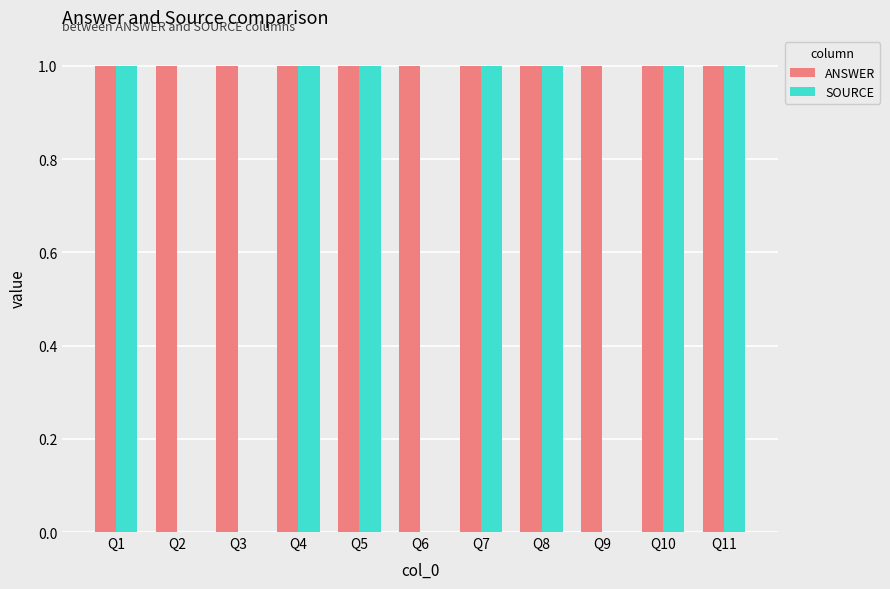

The ANSWER series shows 1 at Q10. True or false?

True